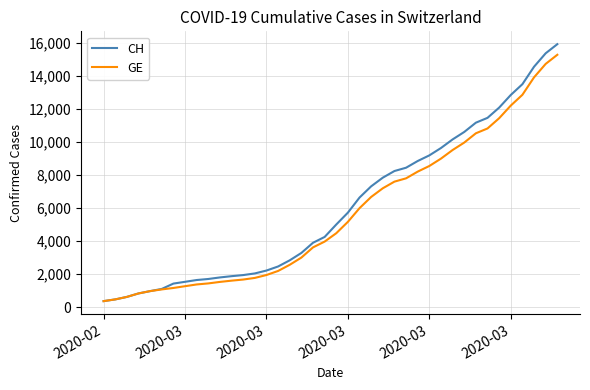

What is the maximum value shown in the chart?

15926